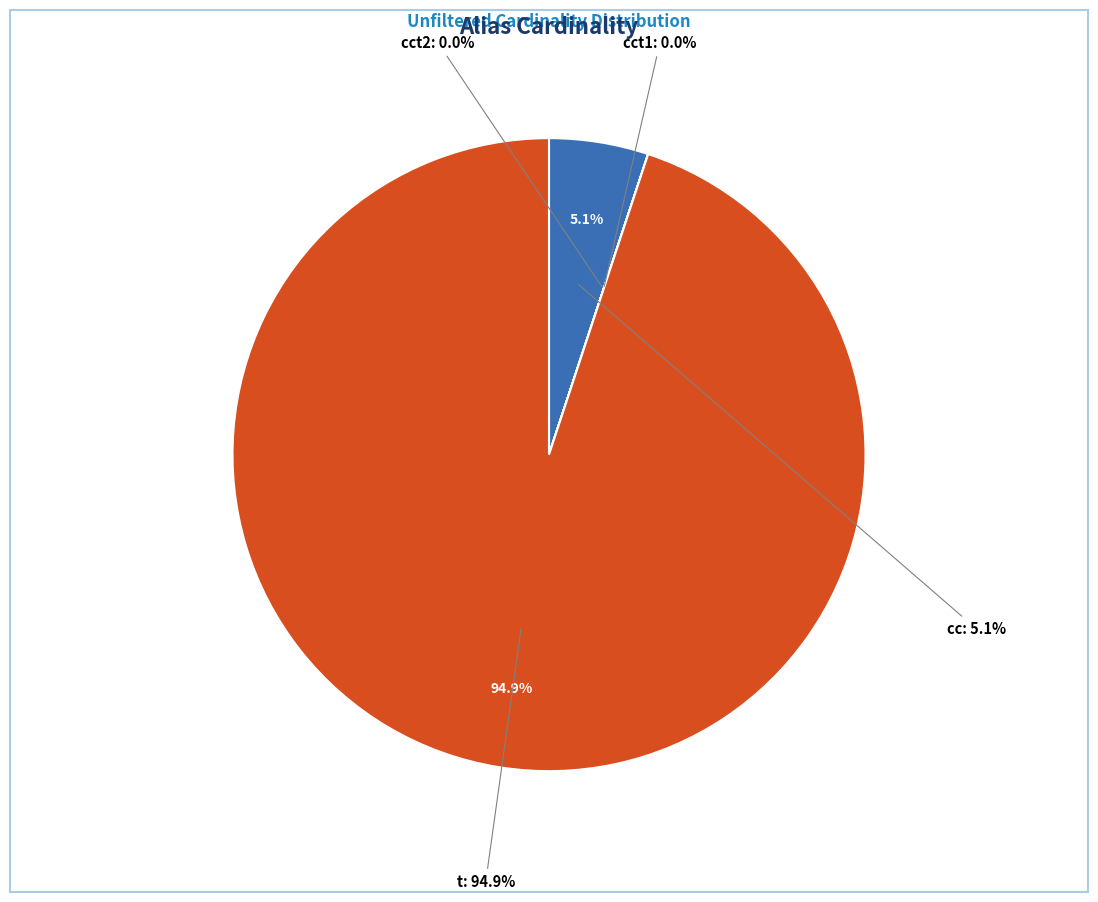

Approximately how many times larger is the value at cct2 compared to cct1?

1.0